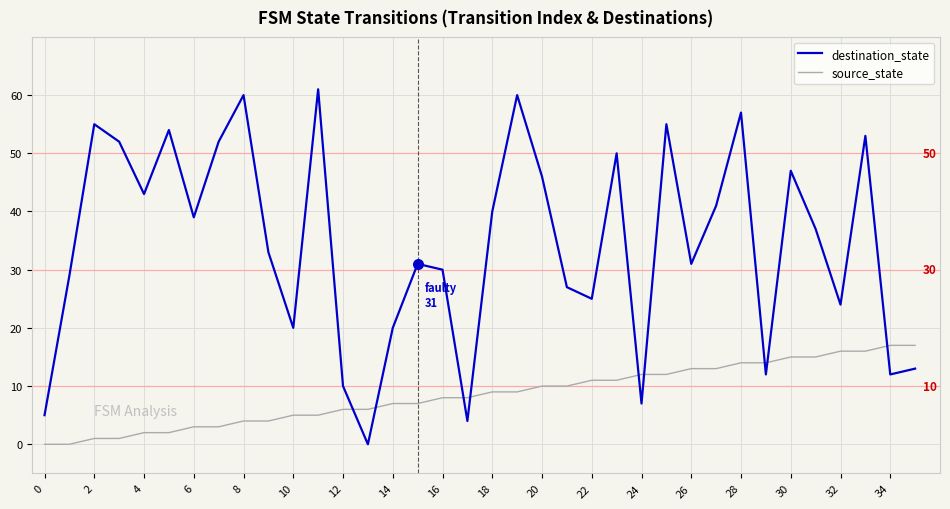

Which series has the largest total across all categories?

destination_state